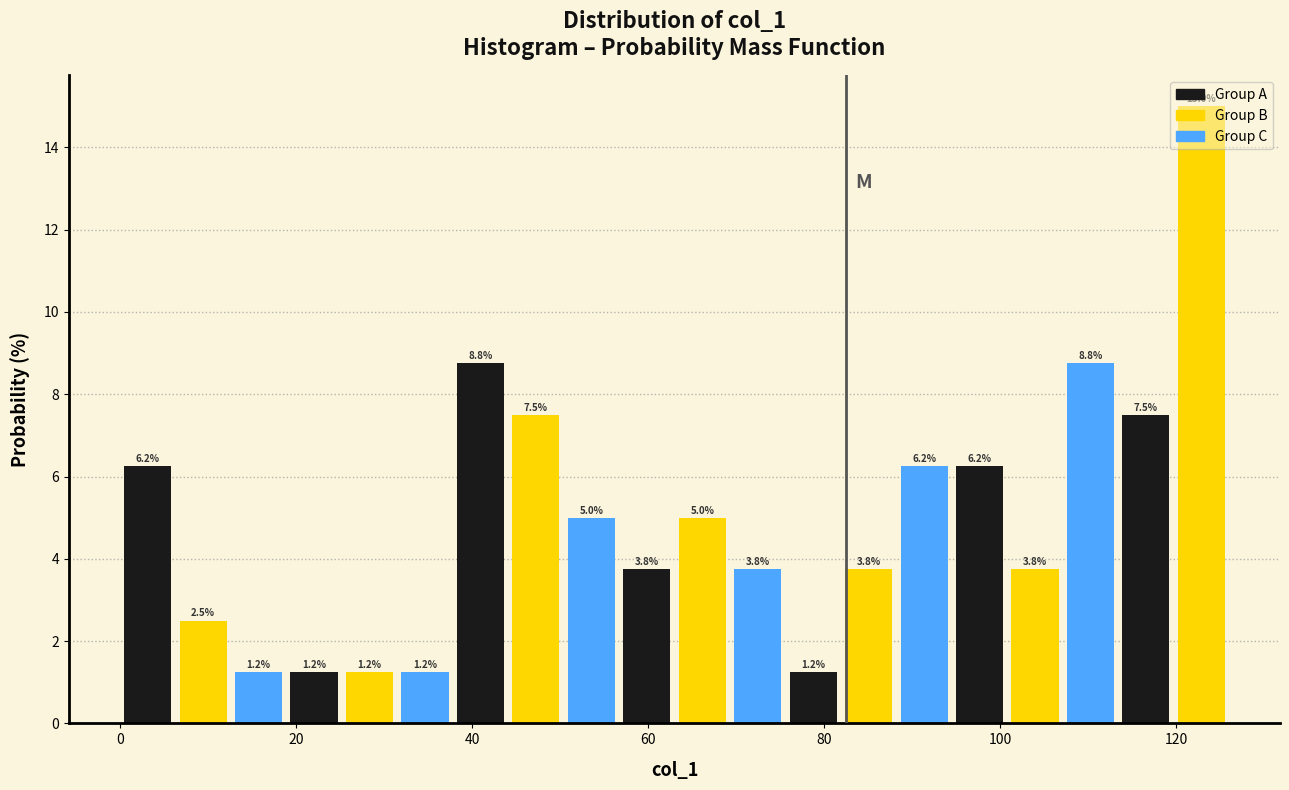

Read against the x-axis, roughly where is the centre of the tallest bar?

122